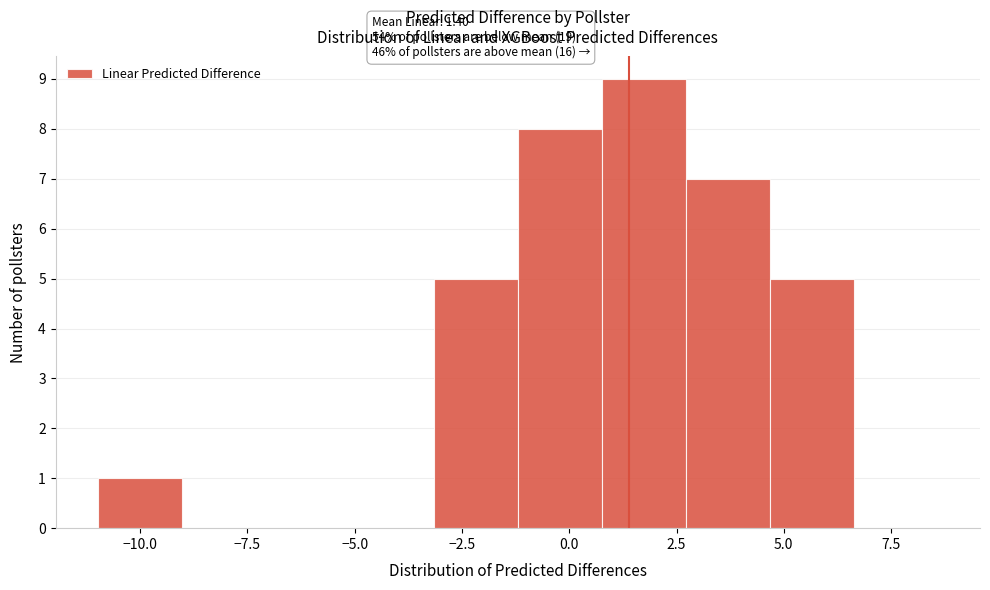

Read against the x-axis, roughly where is the centre of the tallest bar?

1.5